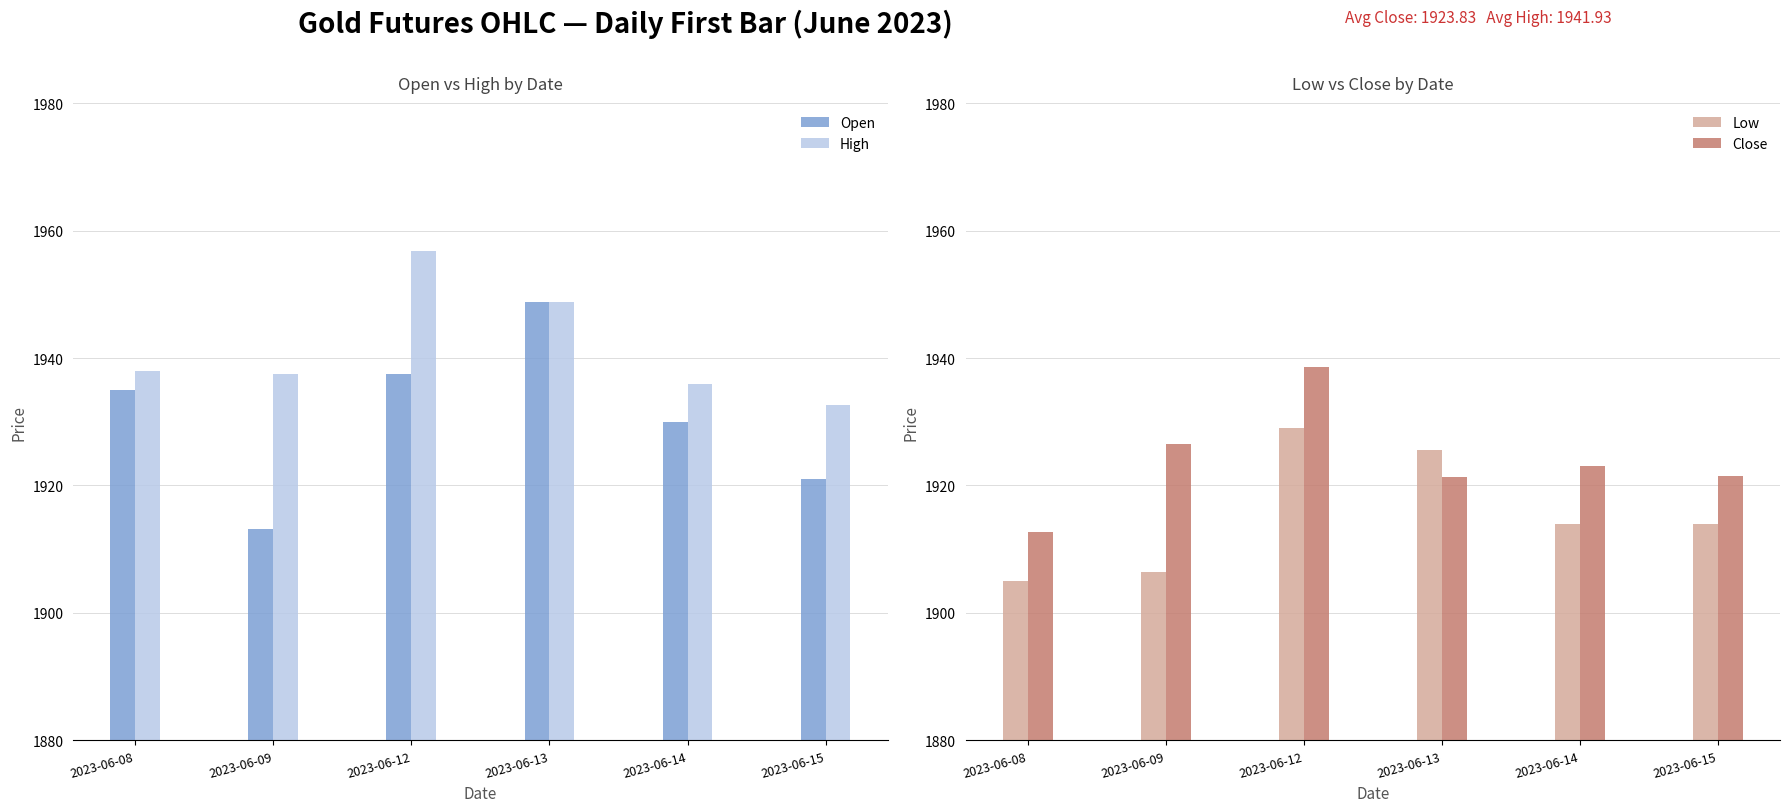

Which category has the highest value across all series?

2023-06-12